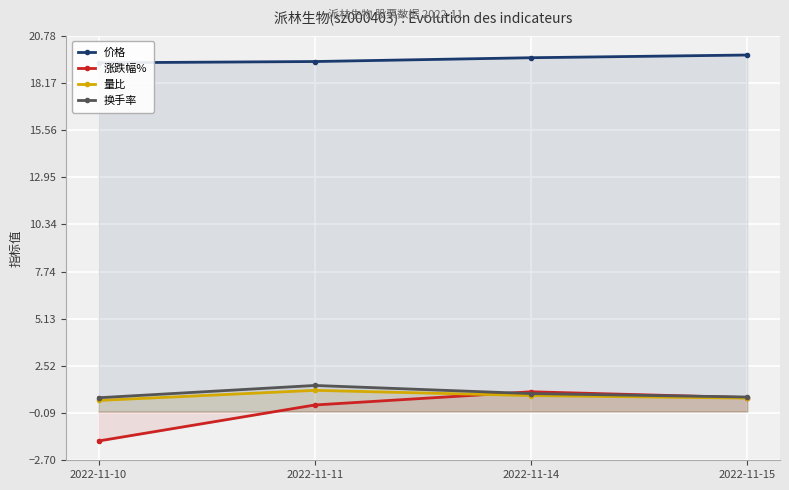

How many lines are shown in the chart?

4